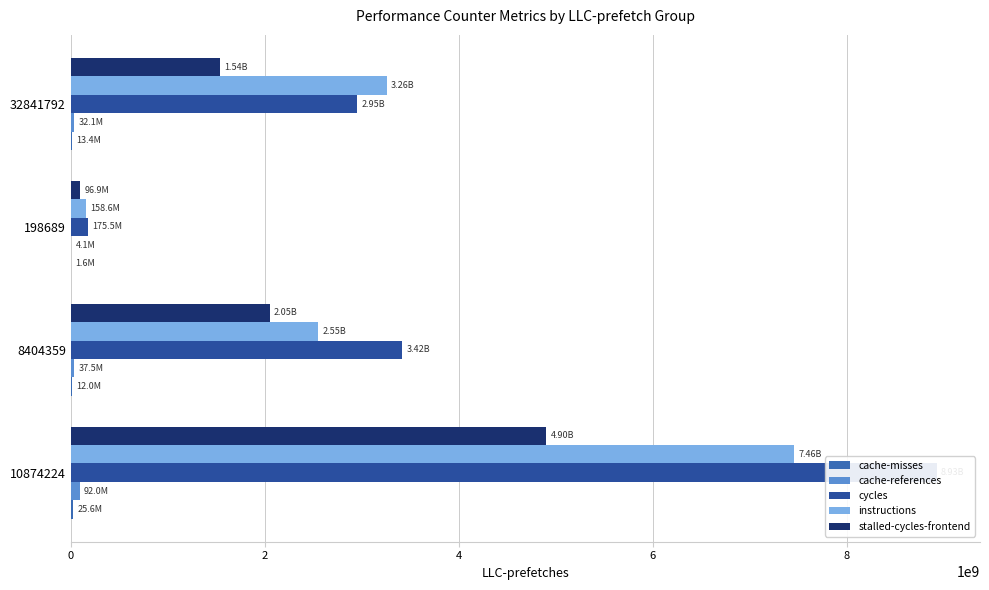

What is the sum of all stalled-cycles-frontend values?

8584461783